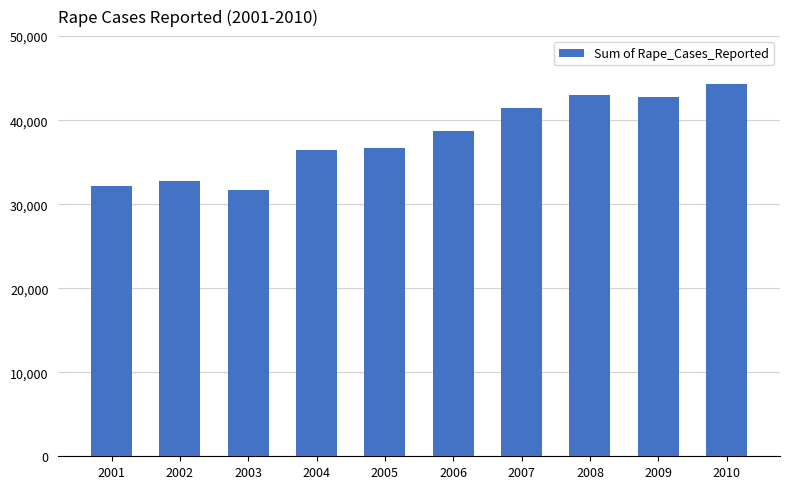

What is the ratio of the value at 2008 to the value at 2001?

1.3